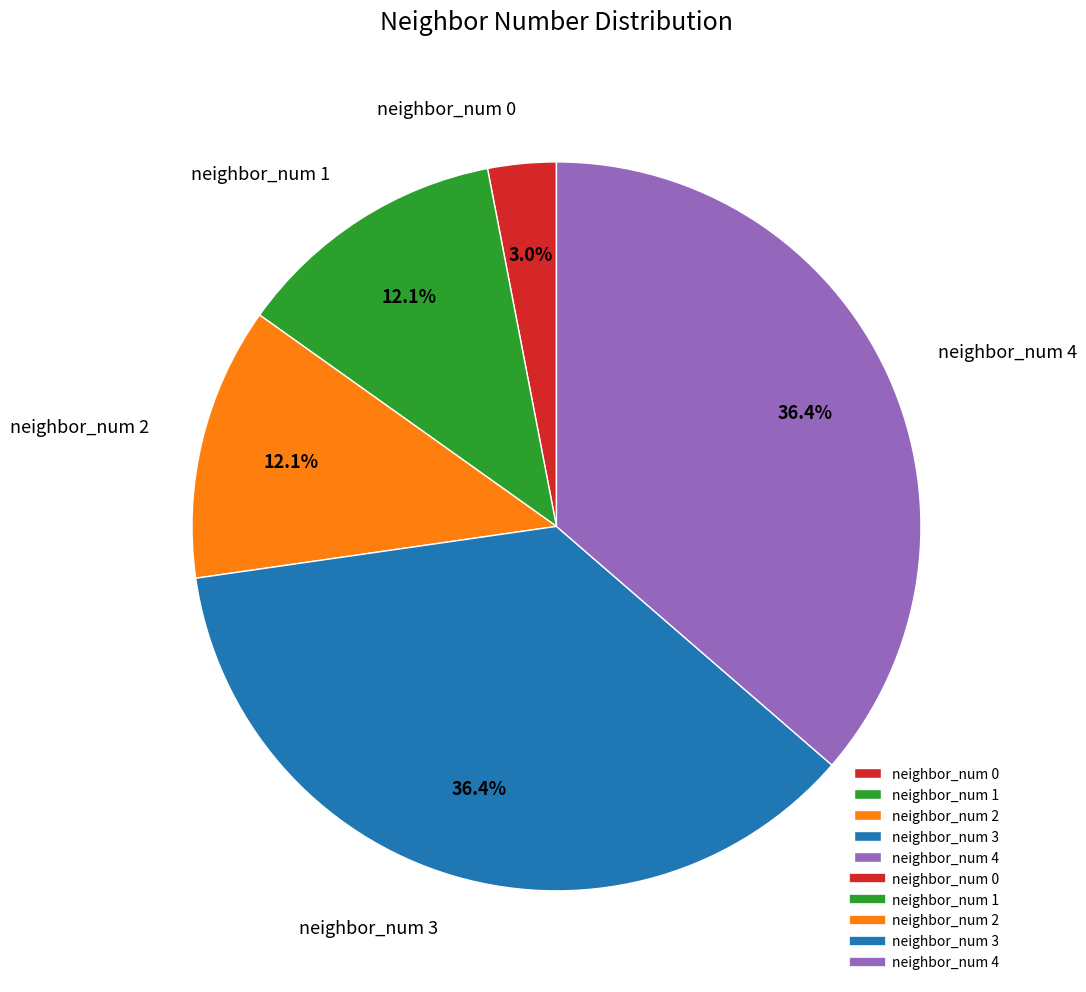

Combined, what portion of the pie is neighbor_num 4 and neighbor_num 0?

39.4%